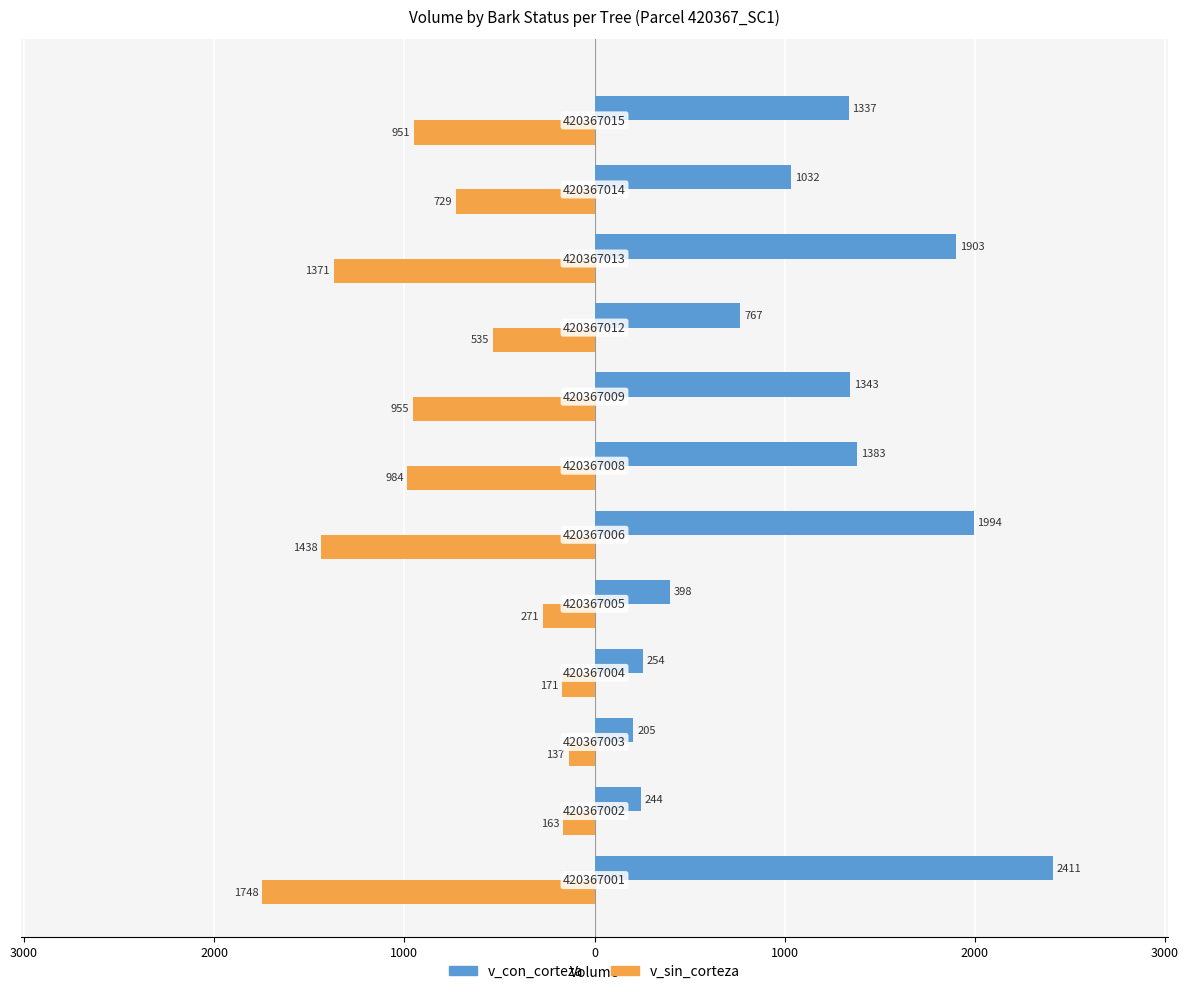

What are all the series names shown in the legend?

v_con_corteza, v_sin_corteza